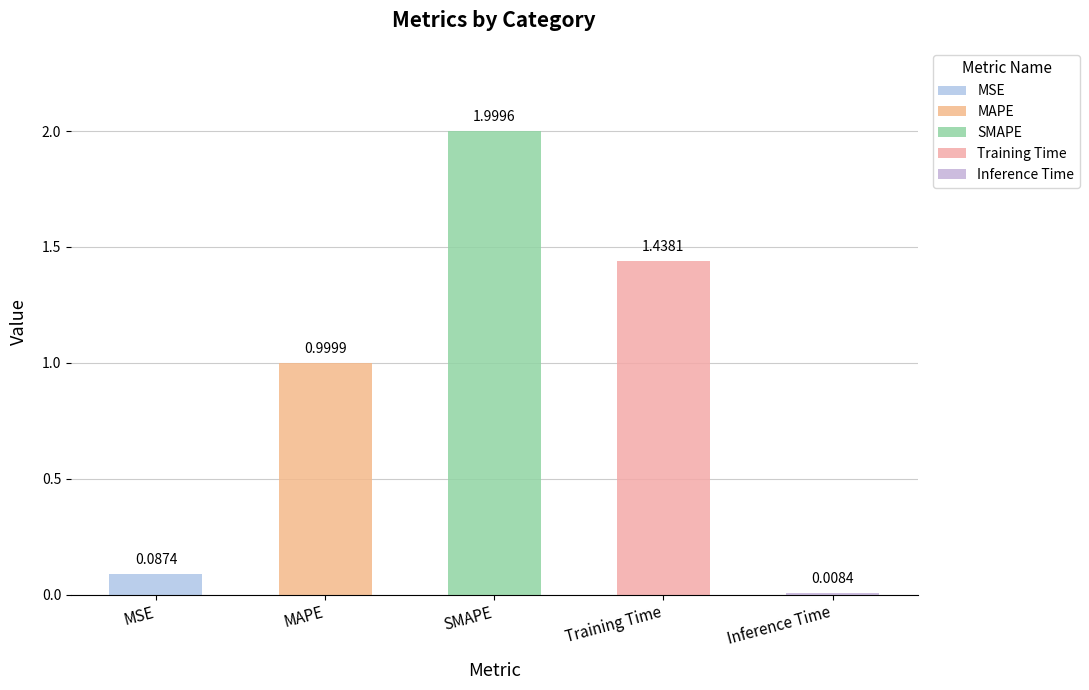

The chart shows a value of 1.4 at Training Time. True or false?

True